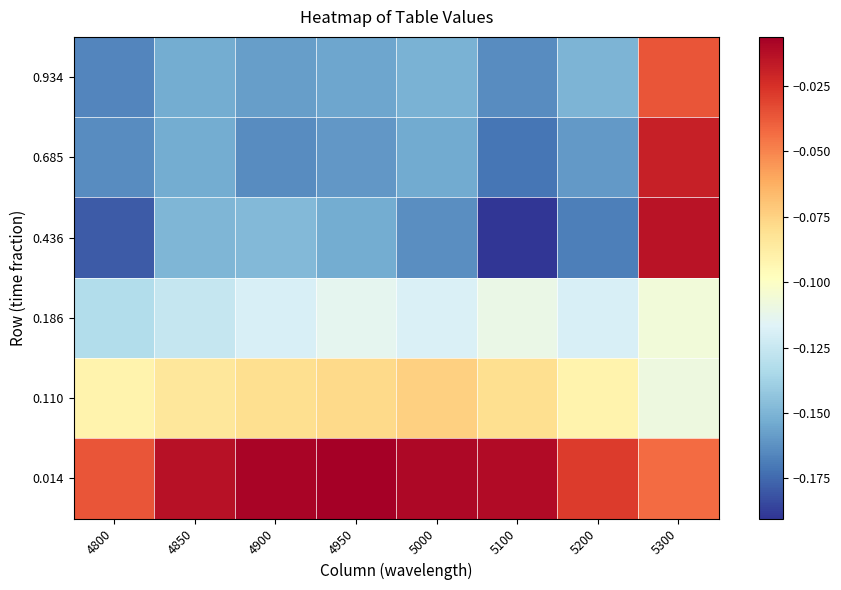

Reading left to right, list all the values displayed in this chart.

0.014: 4800=-0.0	4850=-0.0	4900=-0.0	4950=-0.0	5000=-0.0	5100=-0.0	5200=-0.0	5300=-0.0
0.110: 4800=-0.1	4850=-0.1	4900=-0.1	4950=-0.1	5000=-0.1	5100=-0.1	5200=-0.1	5300=-0.1
0.186: 4800=-0.1	4850=-0.1	4900=-0.1	4950=-0.1	5000=-0.1	5100=-0.1	5200=-0.1	5300=-0.1
0.436: 4800=-0.2	4850=-0.1	4900=-0.1	4950=-0.2	5000=-0.2	5100=-0.2	5200=-0.2	5300=-0.0
0.685: 4800=-0.2	4850=-0.2	4900=-0.2	4950=-0.2	5000=-0.2	5100=-0.2	5200=-0.2	5300=-0.0
0.934: 4800=-0.2	4850=-0.2	4900=-0.2	4950=-0.2	5000=-0.2	5100=-0.2	5200=-0.2	5300=-0.0